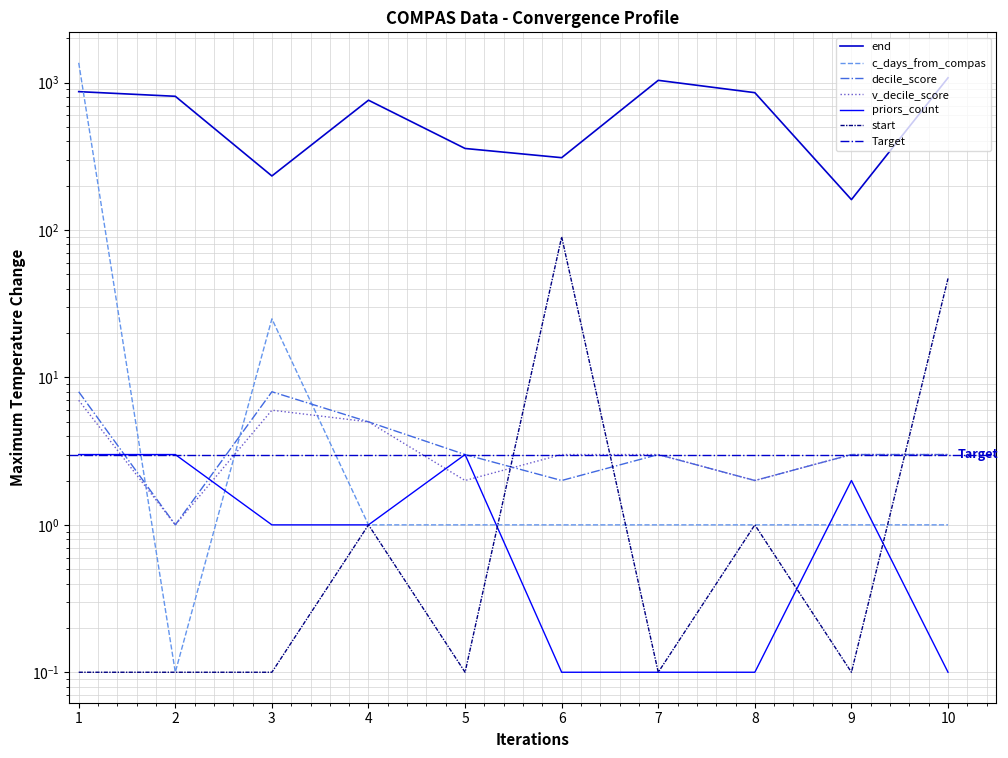

Reading left to right, transcribe all the data shown in this chart.

end: 870.0	809.0	233.0	761.0	358.0	310.0	1038.0	856.0	161.0	1080.0
v_decile_score: 7.0	1.0	6.0	5.0	2.0	3.0	3.0	2.0	3.0	3.0
decile_score: 8.0	1.0	8.0	5.0	3.0	2.0	3.0	2.0	3.0	3.0
priors_count: 3.0	3.0	1.0	1.0	3.0	0.1	0.1	0.1	2.0	0.1
c_days_from_compas: 1365.0	0.1	25.0	1.0	1.0	1.0	1.0	1.0	1.0	1.0
start: 0.1	0.1	0.1	1.0	0.1	90.0	0.1	1.0	0.1	47.0